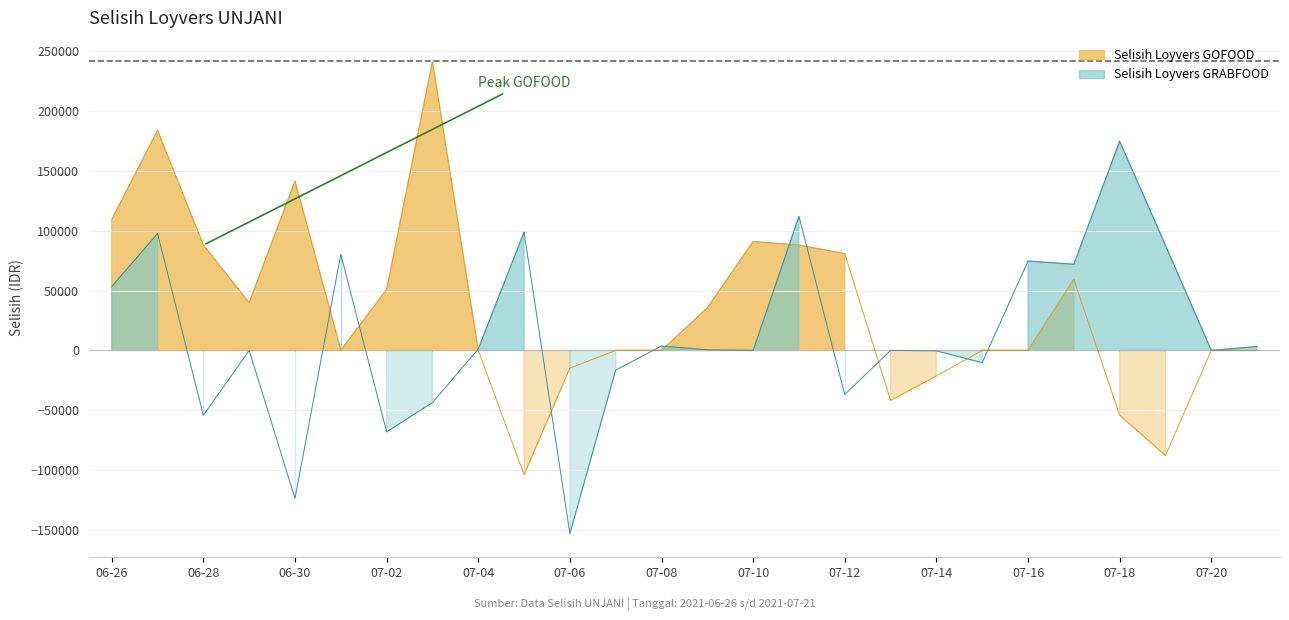

How many interior local valleys does the Selisih Loyvers GRABFOOD series have?

9